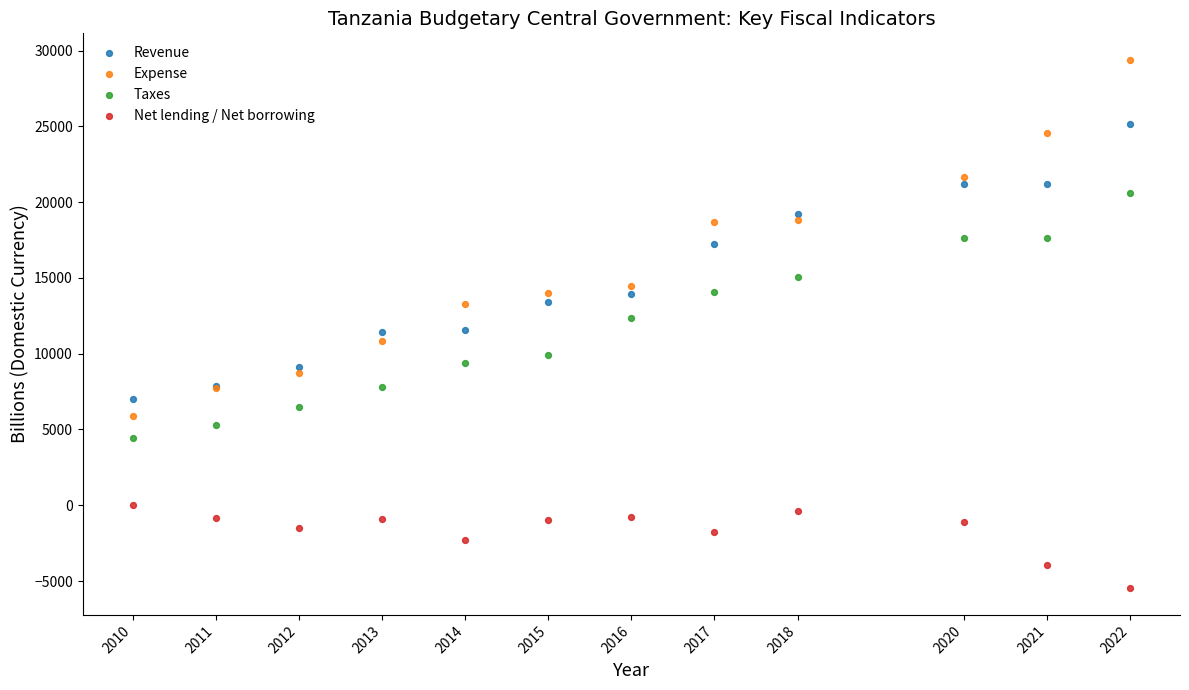

What are all the series names shown in the legend?

Revenue, Expense, Taxes, Net lending / Net borrowing